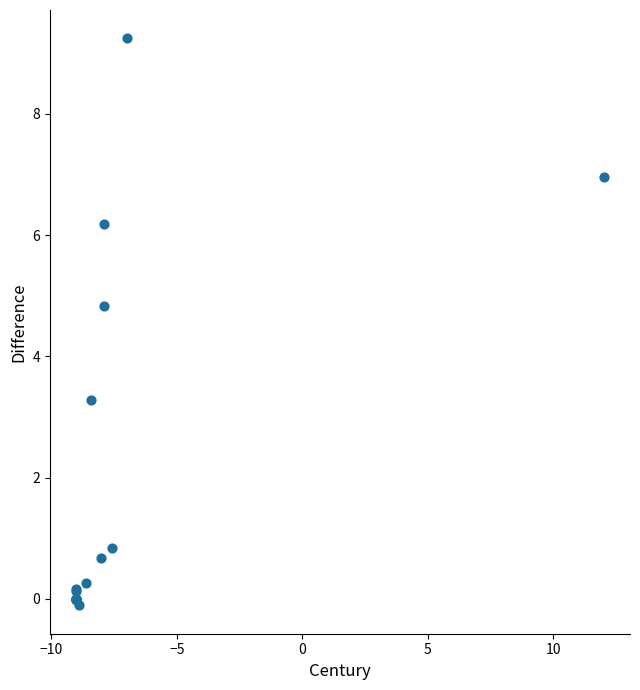

What Y value in the scatter plot is closest to 4?

3.3